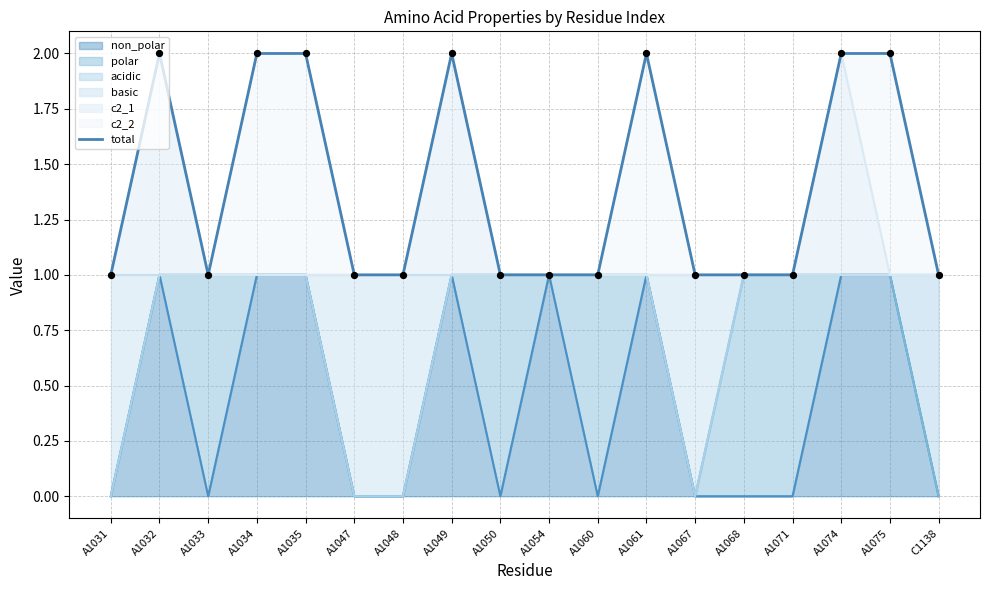

Between A1071 and A1048, which is larger?

A1071